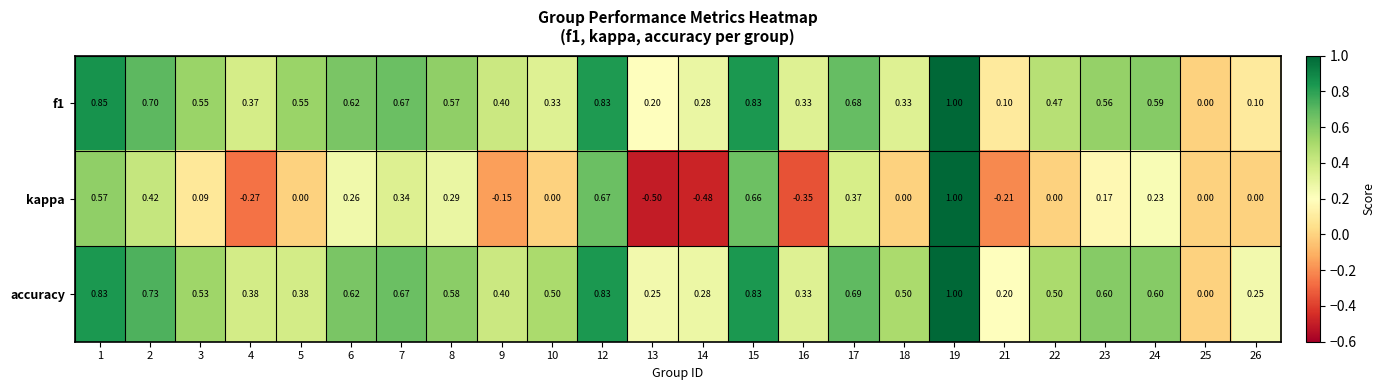

Which series changed the most between 10 and 14?

kappa